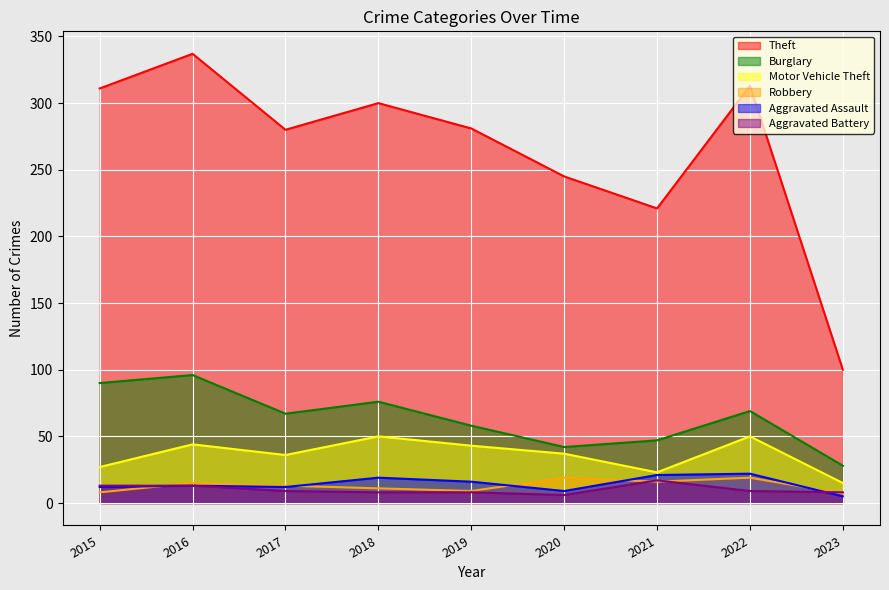

At which label does Burglary first exceed 67?

2015